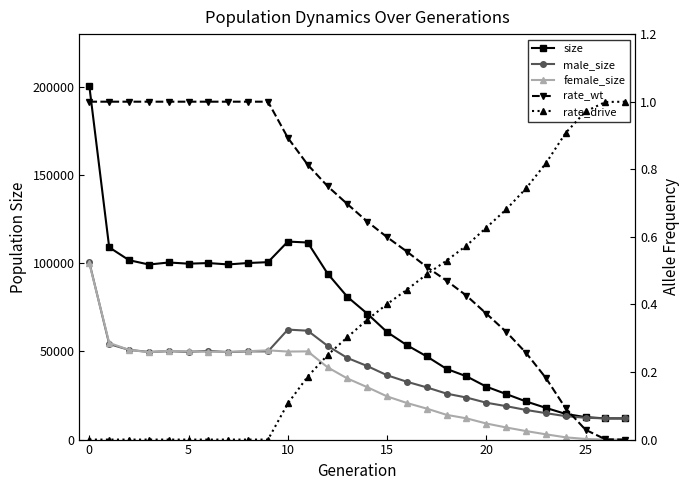

How many positive values does the rate_drive series have?

18